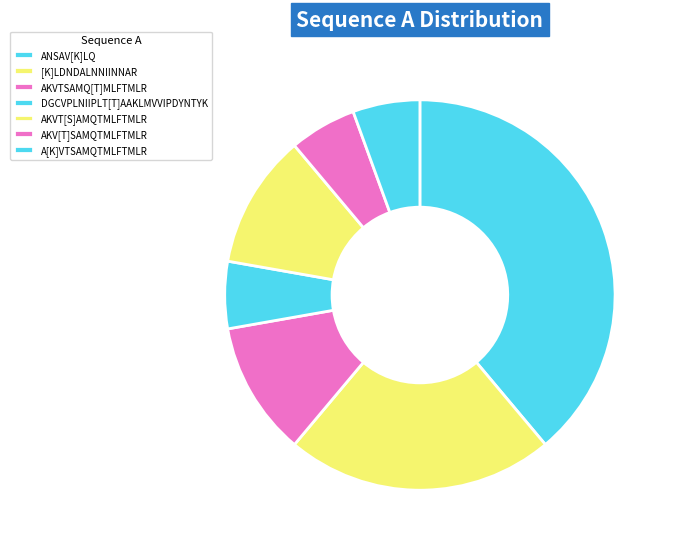

Rank the categories by value from lowest to highest.

DGCVPLNIIPLT[T]AAKLMVVIPDYNTYK, AKV[T]SAMQTMLFTMLR, A[K]VTSAMQTMLFTMLR, AKVTSAMQ[T]MLFTMLR, AKVT[S]AMQTMLFTMLR, [K]LDNDALNNIINNAR, ANSAV[K]LQ